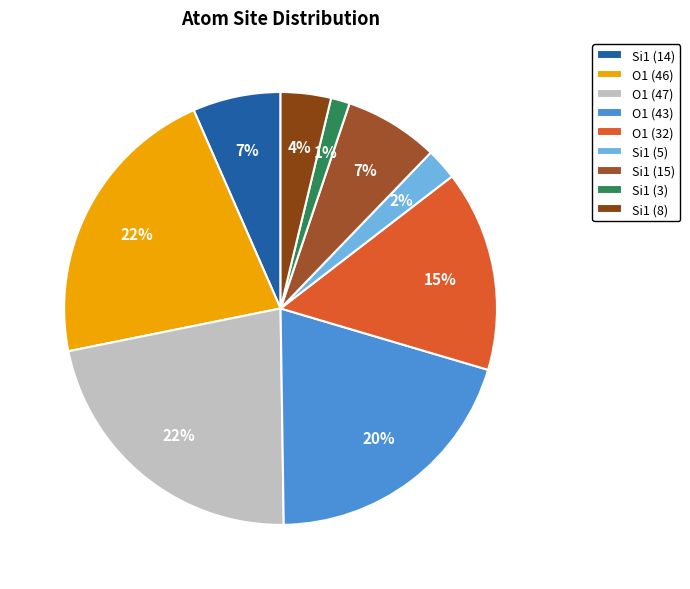

Count the number of slices in the pie.

9